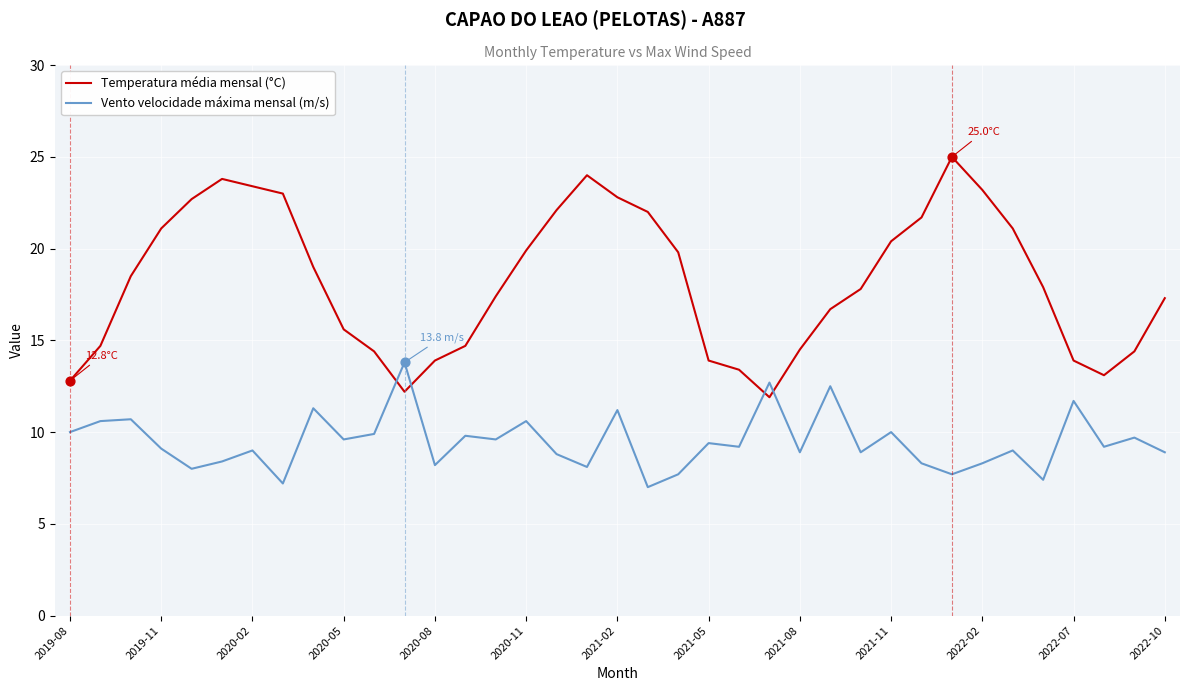

Which series has the largest range (max minus min)?

Temperatura média mensal (°C)